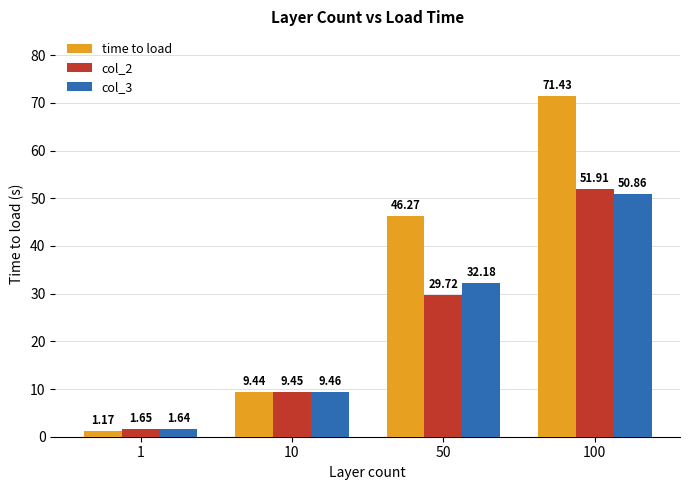

What is the difference between the time to load values at 1 and 10?

8.3